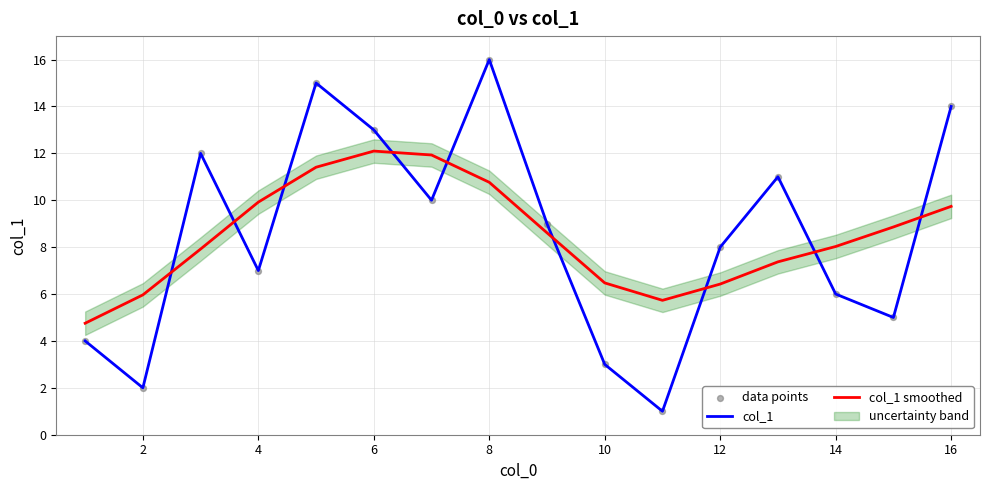

The value of col_1 at 14 is 3.7. True or false?

False